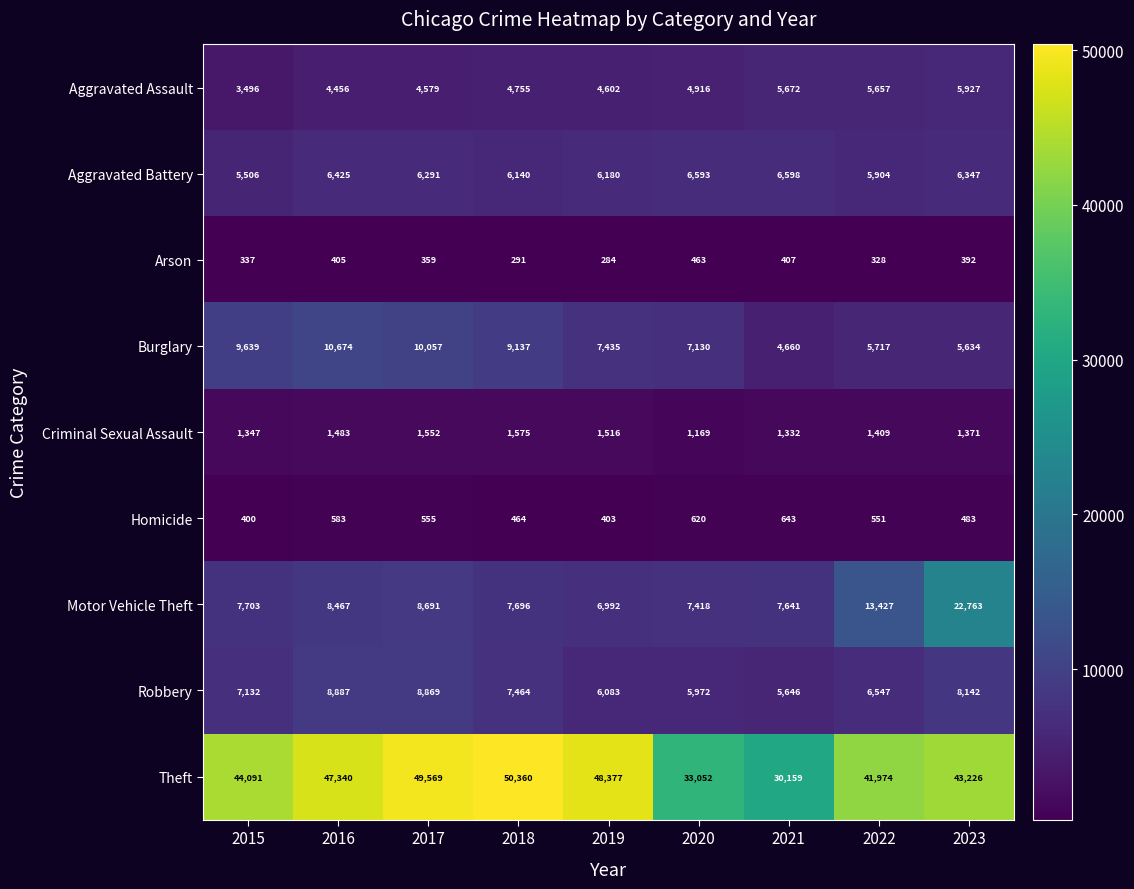

At which label does Robbery reach its peak?

2016